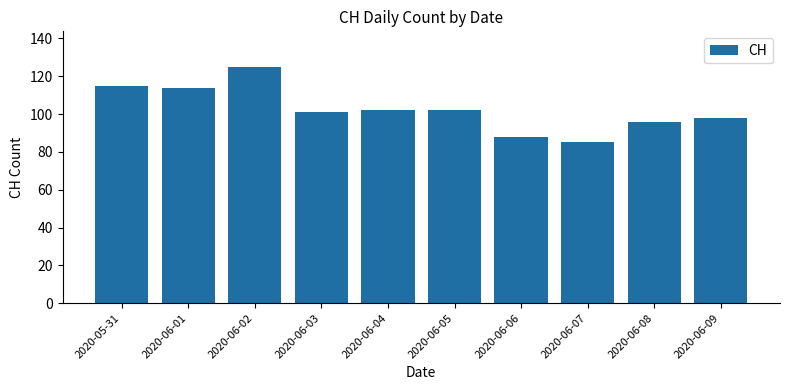

Reading left to right, extract all data points from this chart.

2020-05-31=115	2020-06-01=114	2020-06-02=125	2020-06-03=101	2020-06-04=102	2020-06-05=102	2020-06-06=88	2020-06-07=85	2020-06-08=96	2020-06-09=98